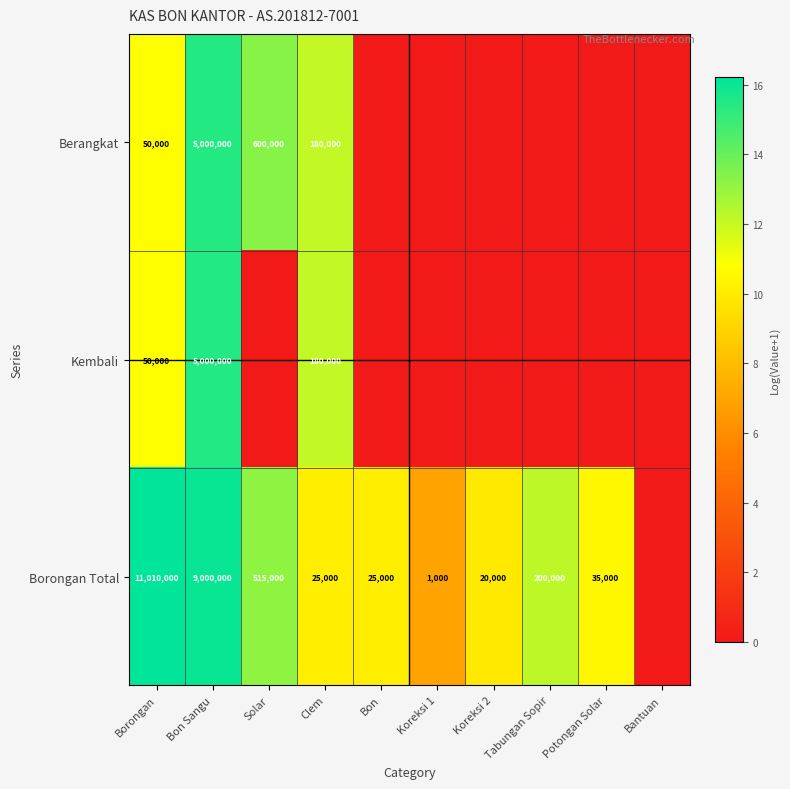

True or false: Borongan Total has a value of 515000 at Solar.

True